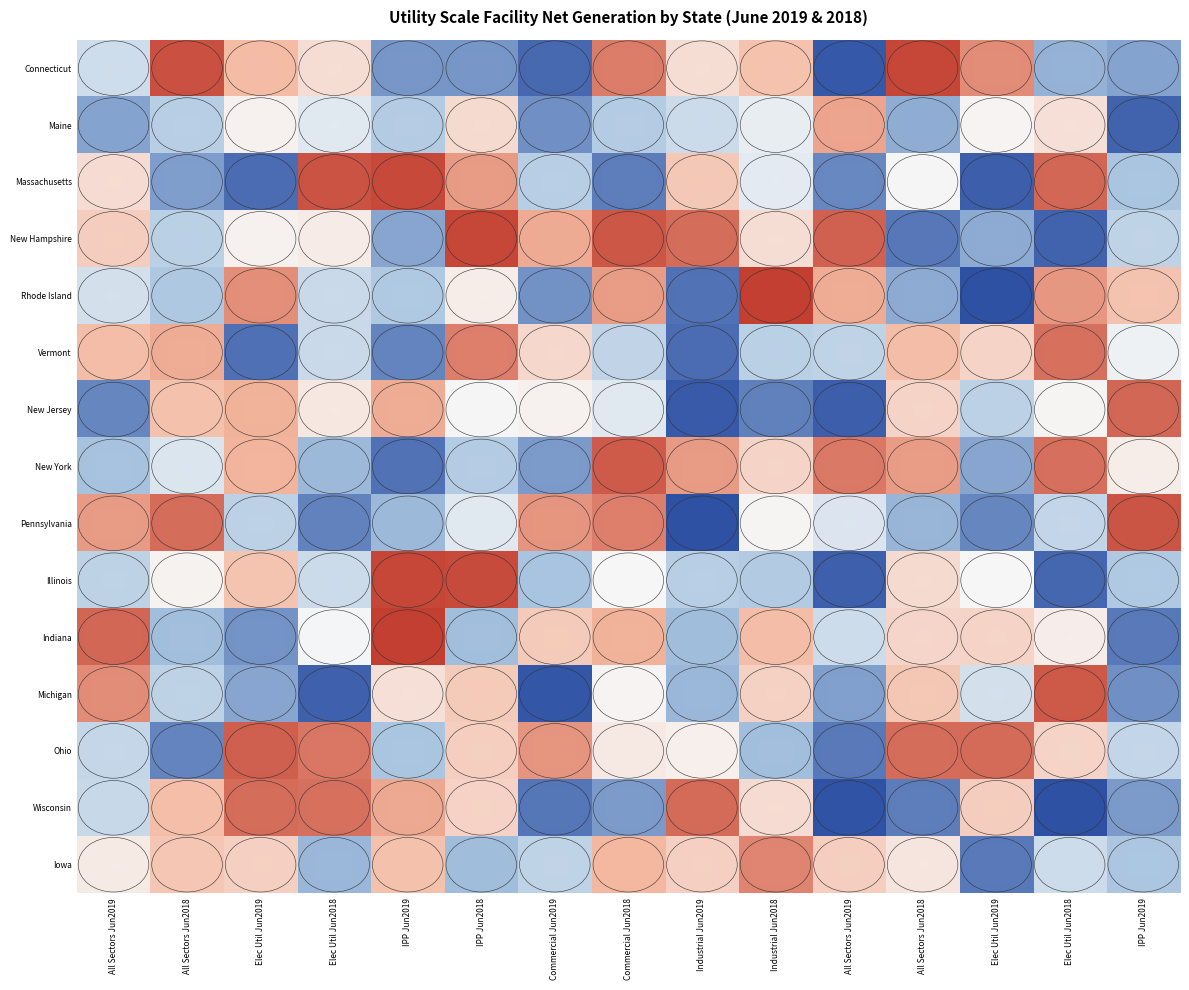

What is the smallest value displayed?

-1.0